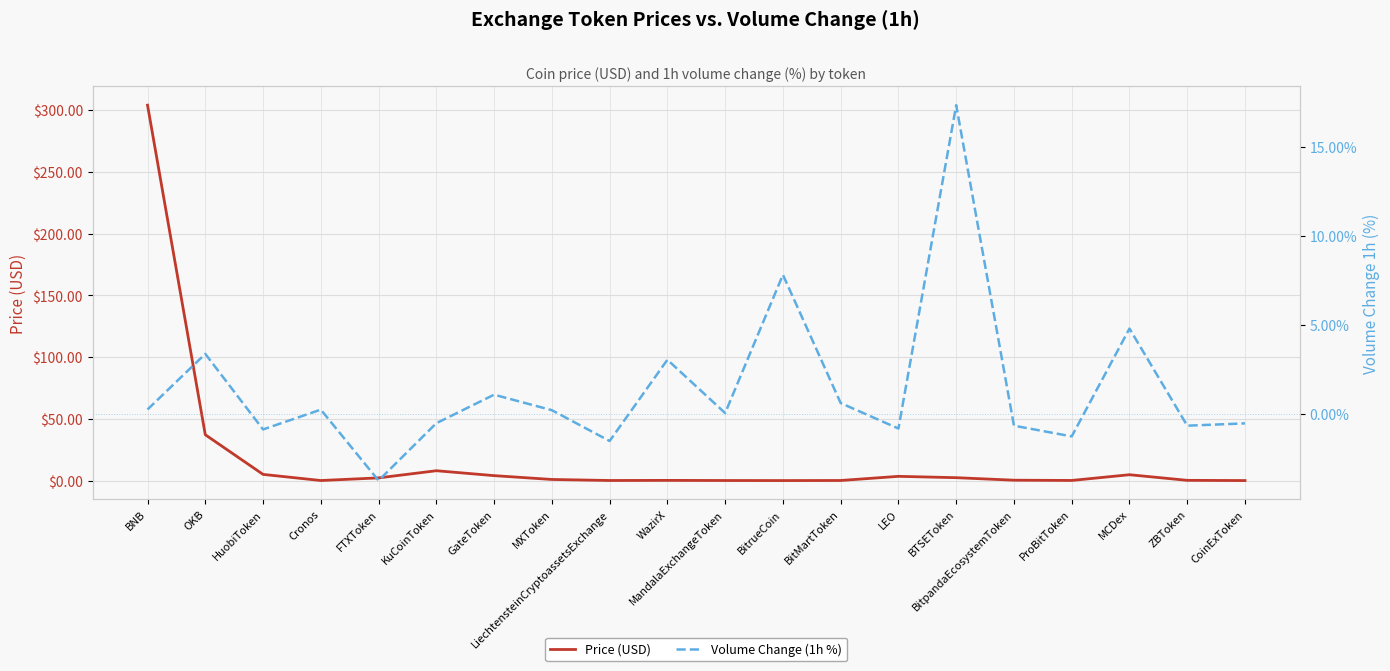

At which label is Price (USD) closest to 152?

OKB